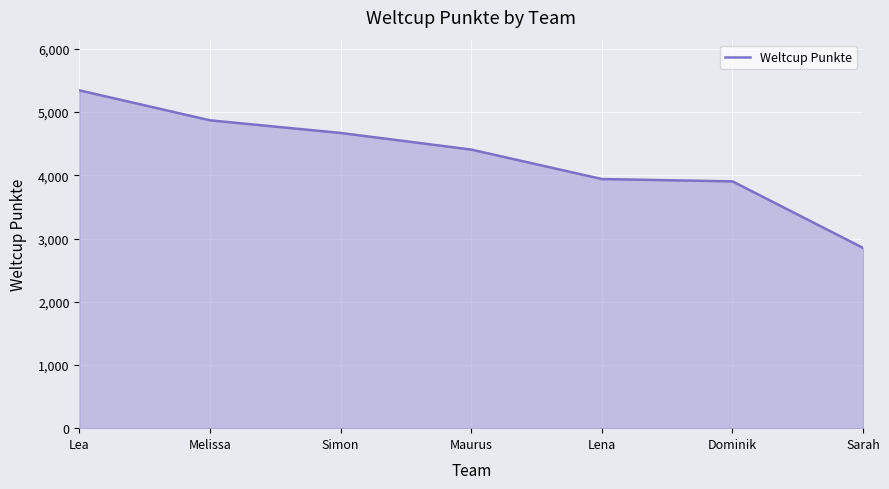

What is the difference between the second highest and second lowest values?

966